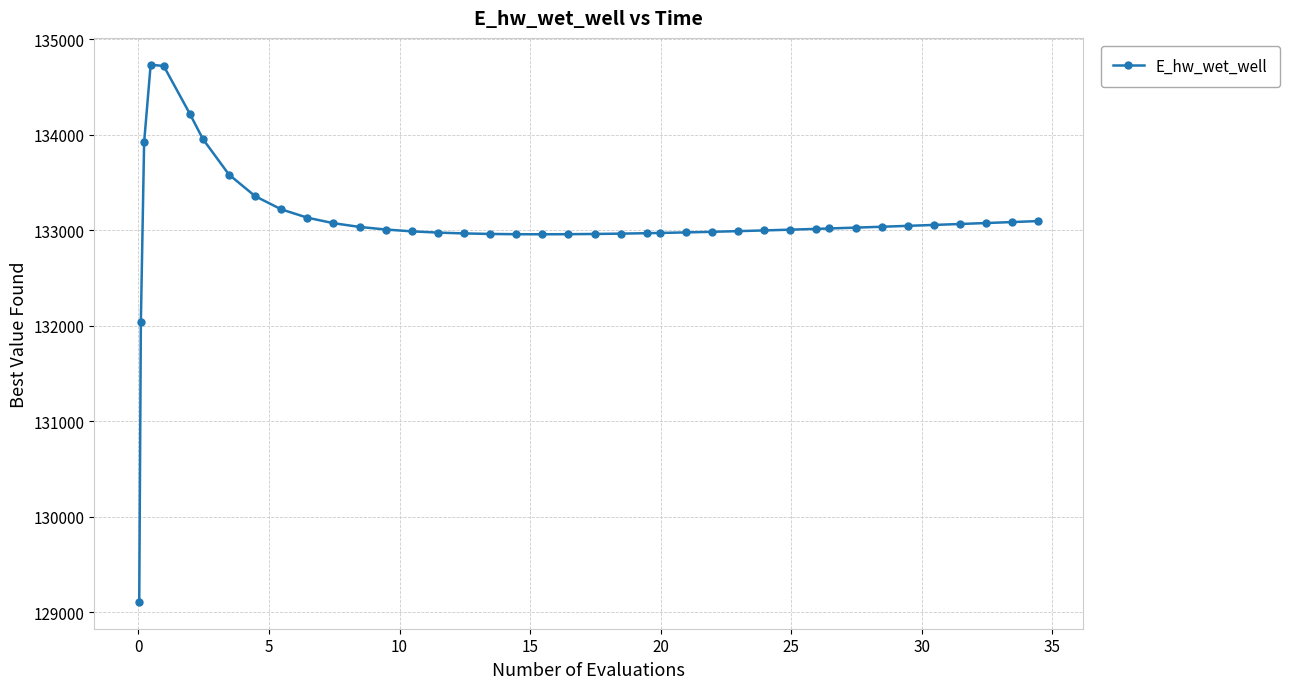

What is the value of the 25th point from the left?

132971.7